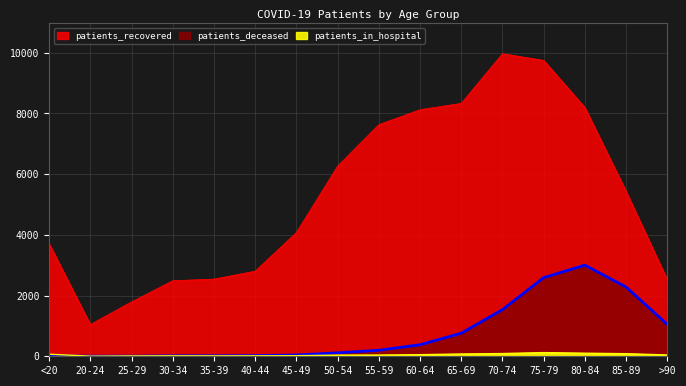

Is it true that patients_in_hospital equals 33 at 85-89?

False